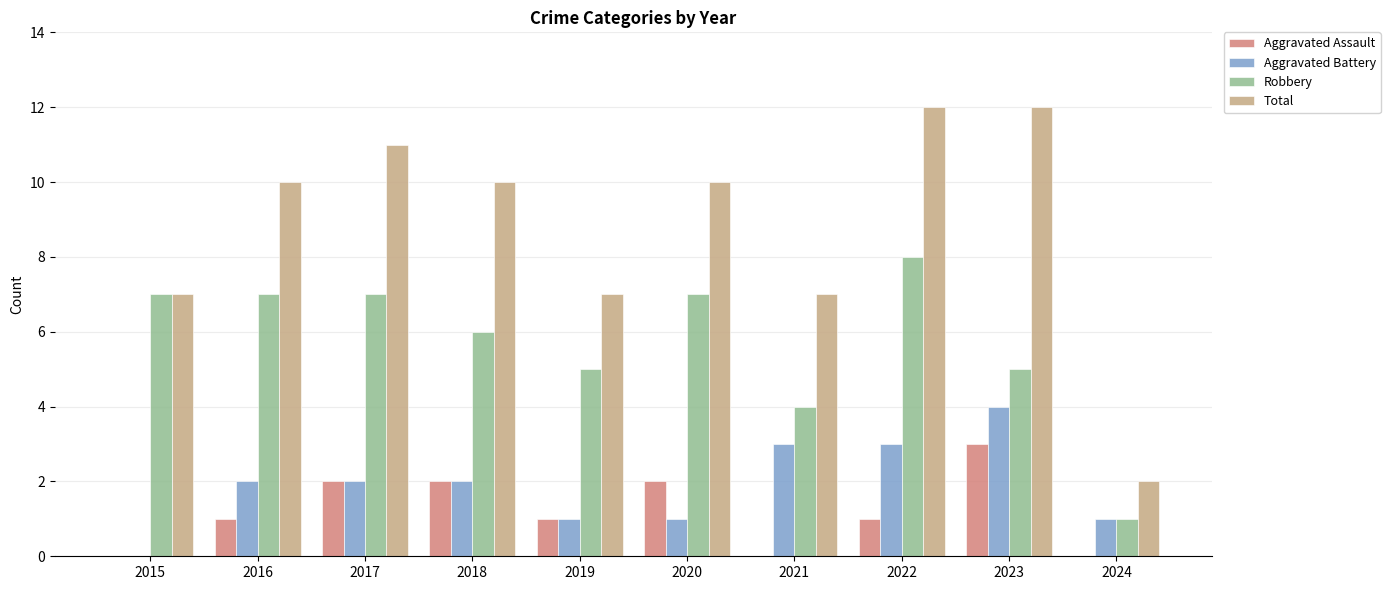

The value of Aggravated Assault at 2022 is 2. True or false?

False